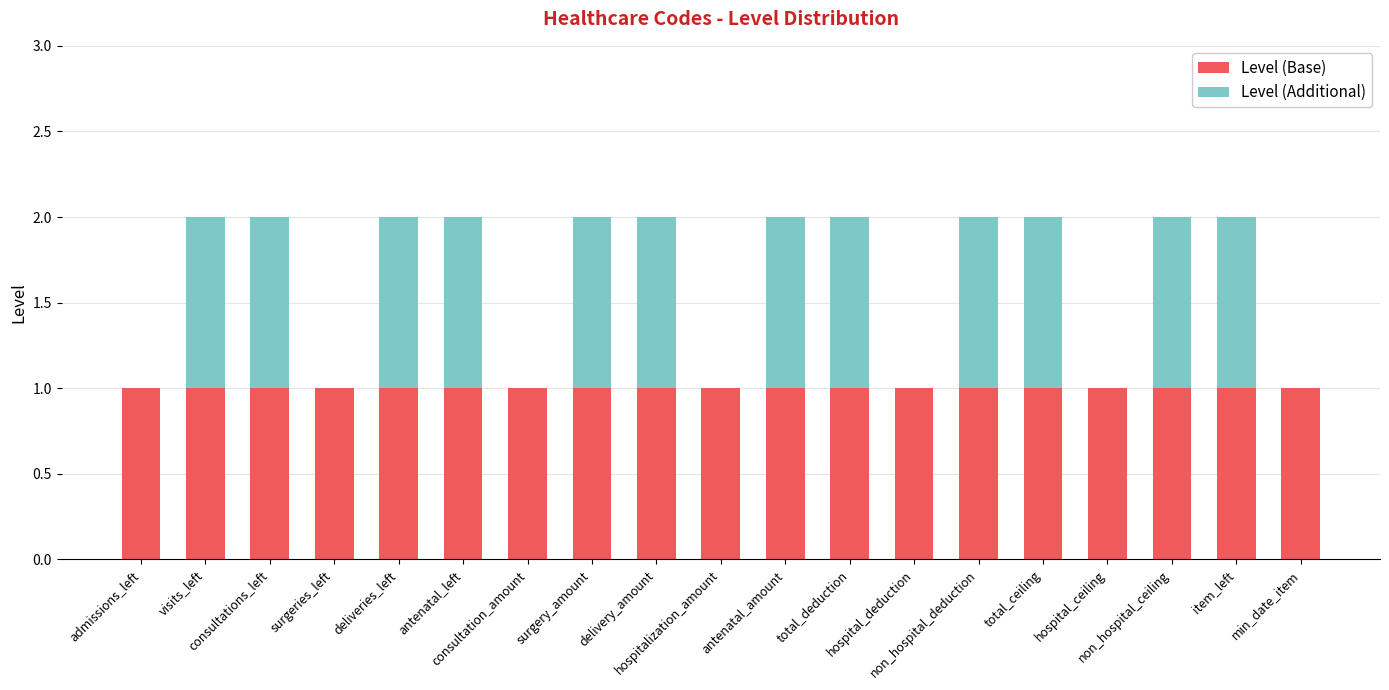

Are the bars grouped side by side (vs. stacked)?

No